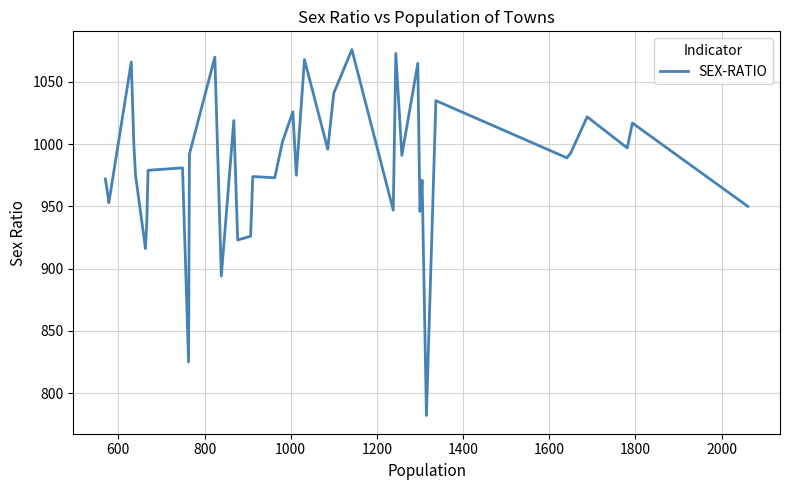

What is the difference between the maximum and minimum values?

294